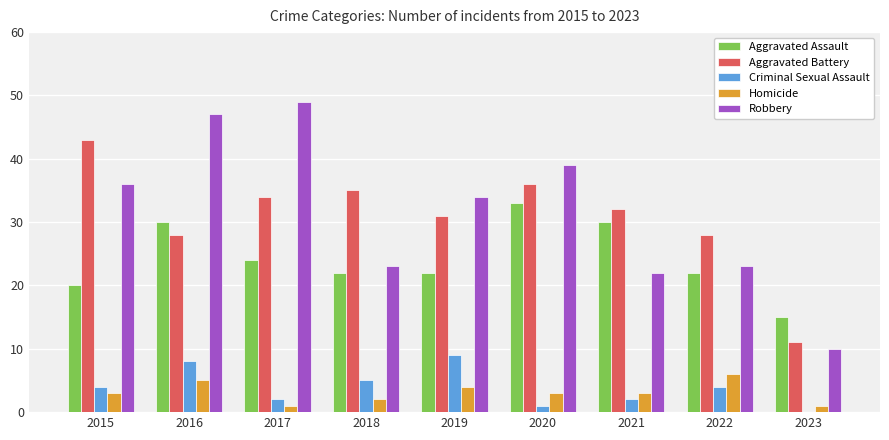

Count the number of categories in the chart.

9